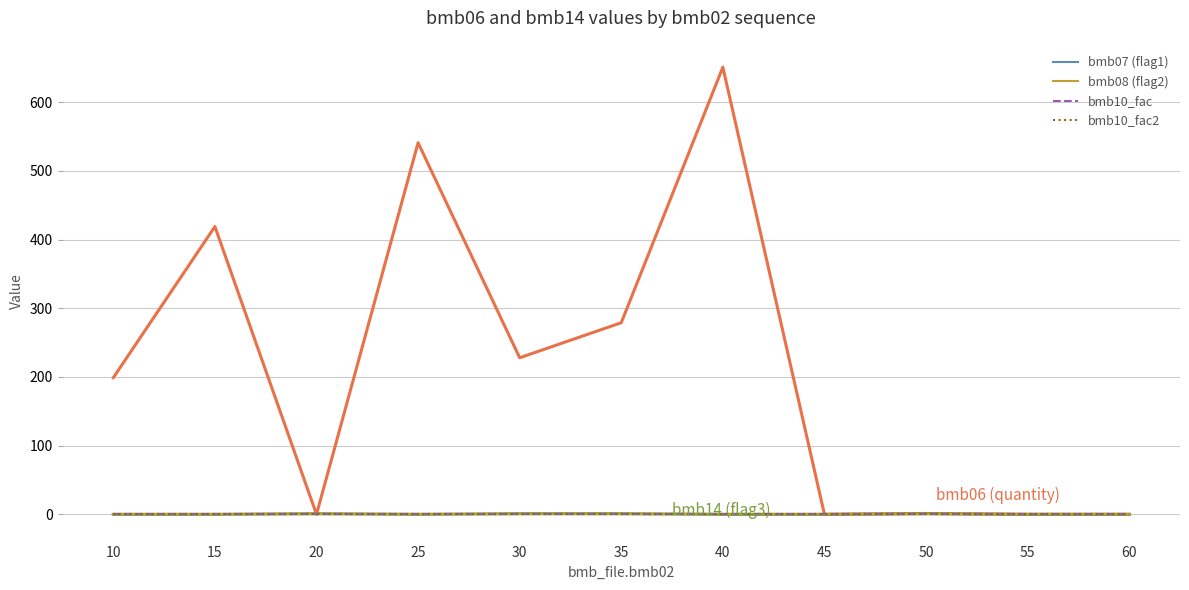

Reading right to left, what are all the values shown in this chart?

bmb06 (quantity): 0.0	0.0	1.3	0.0	651.0	279.0	228.0	541.0	0.0	419.0	199.0
bmb14 (flag3): 0.0	0.0	1.0	0.0	0.0	1.0	1.0	0.0	1.0	0.0	0.0
bmb07 (flag1): 1.0	1.0	1.0	1.0	1.0	1.0	1.0	1.0	1.0	1.0	1.0
bmb08 (flag2): 0.0	0.0	0.0	0.0	0.0	0.0	0.0	0.0	0.0	0.0	0.0
bmb10_fac: 1.0	1.0	1.0	1.0	1.0	1.0	1.0	1.0	1.0	1.0	1.0
bmb10_fac2: 1.0	1.0	1.0	1.0	1.0	1.0	1.0	1.0	1.0	1.0	1.0